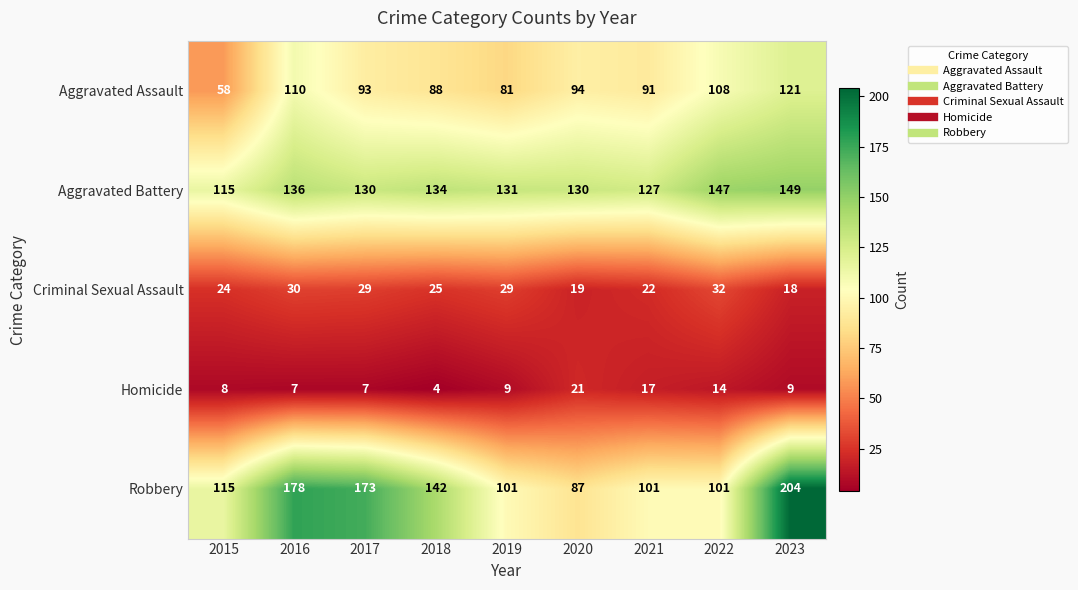

The Aggravated Battery series shows 131 at 2019. True or false?

True